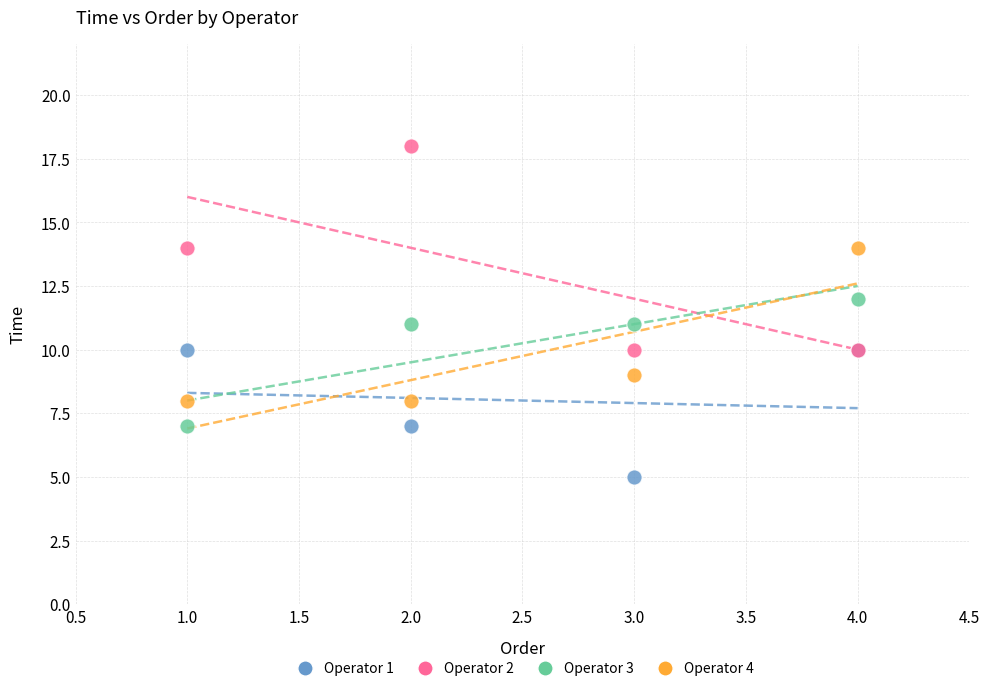

Which series contains the highest Y value?

Operator 2